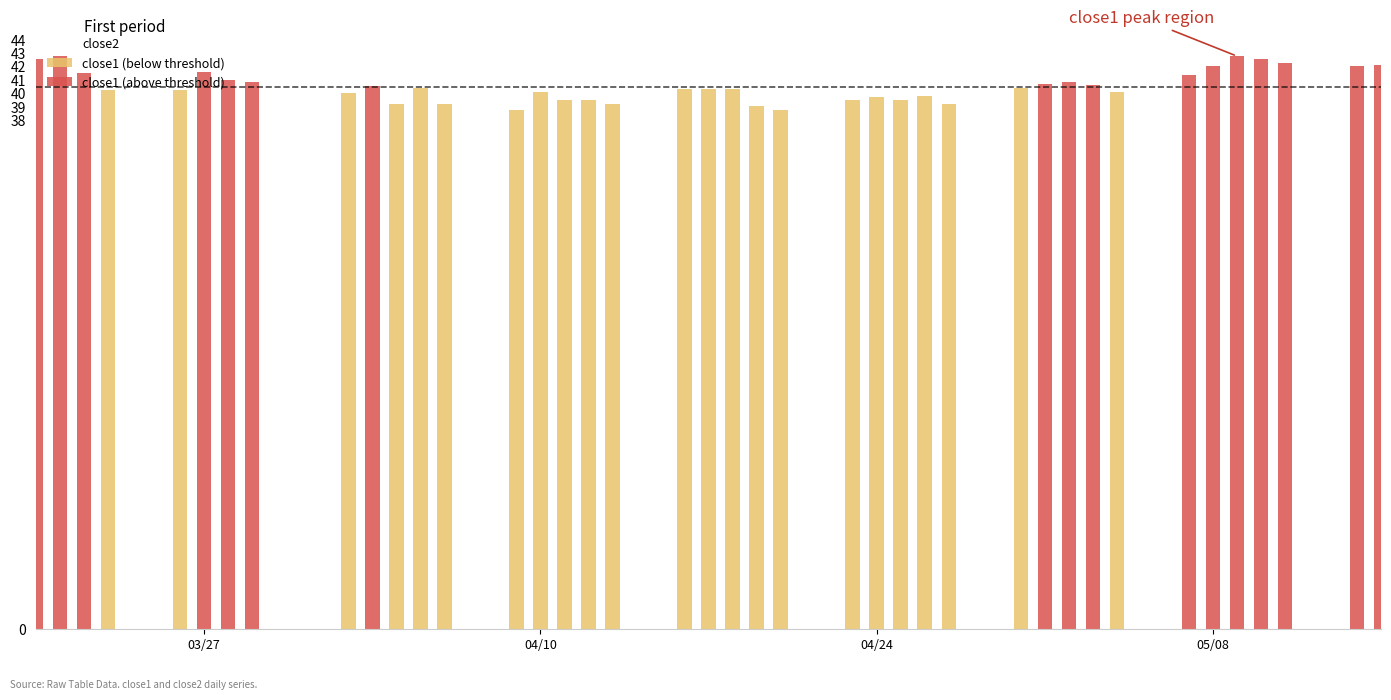

Is it true that close2 equals 34.2 at 04/10?

True